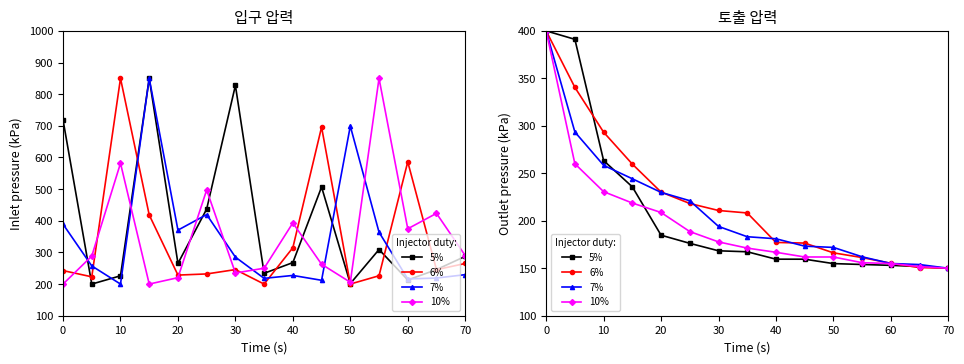

Does the chart display data point markers on the line(s)?

Yes